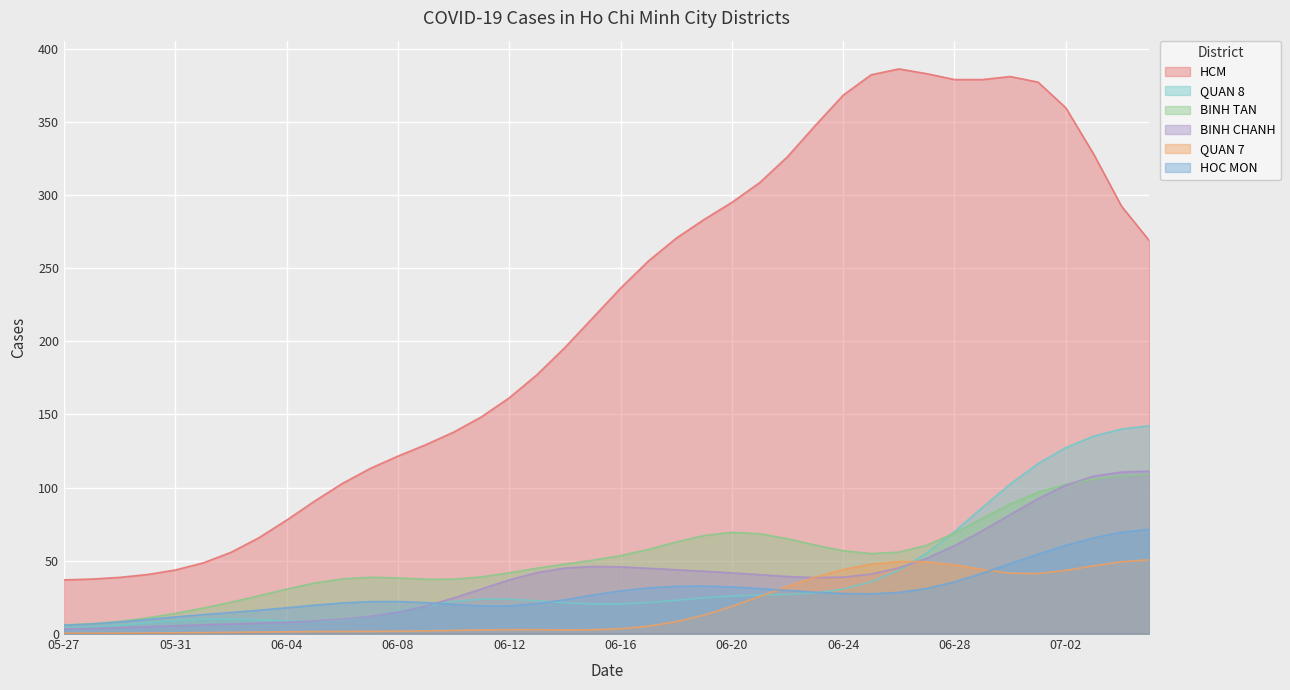

How many lines are shown in the chart?

6